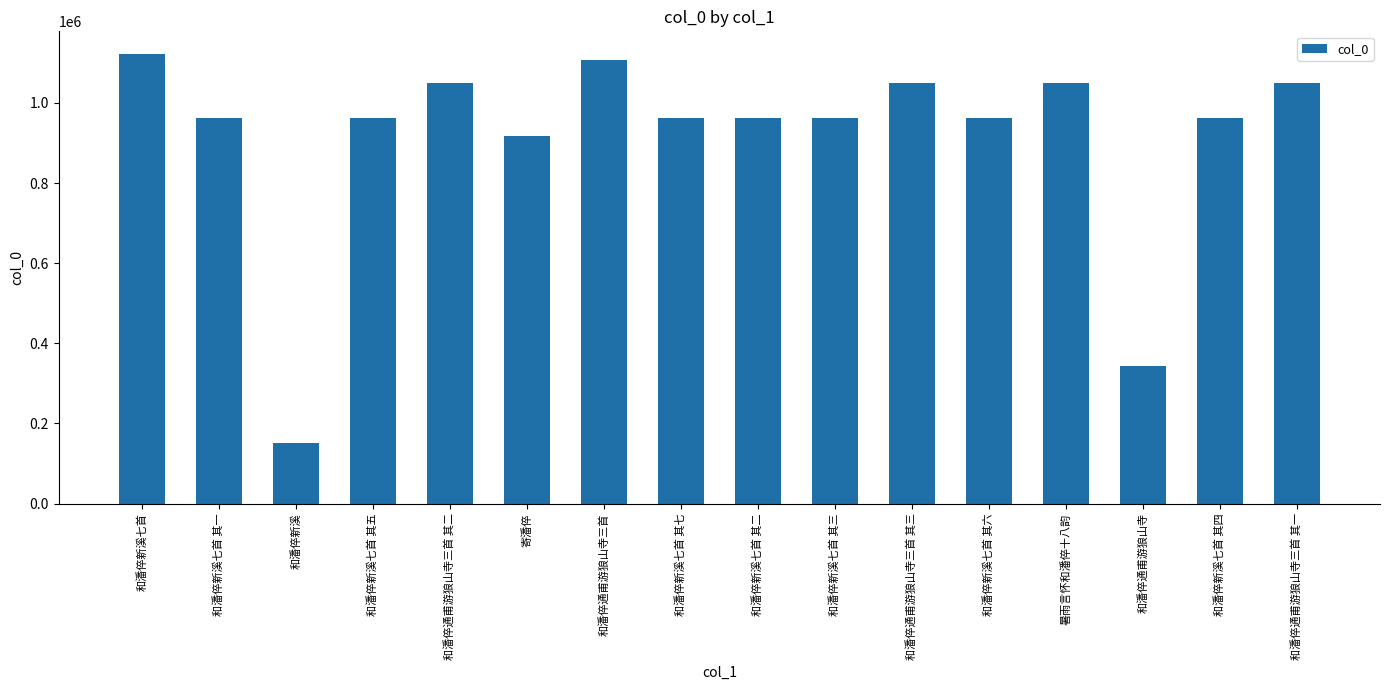

What is the sum of the values at 和潘倅新溪七首 其三 and 暑雨言怀和潘倅十八韵?

2010138